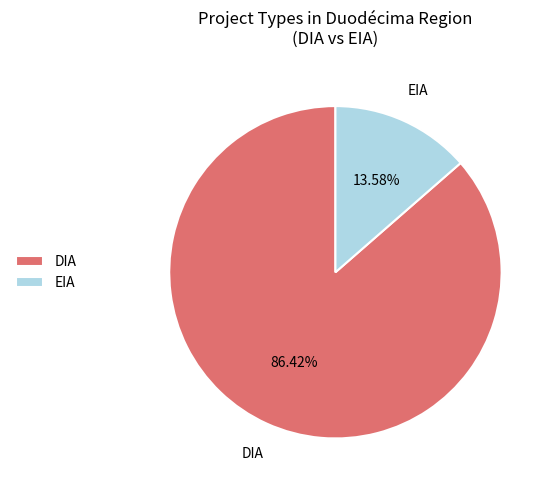

Does EIA account for over 50% of the chart?

No